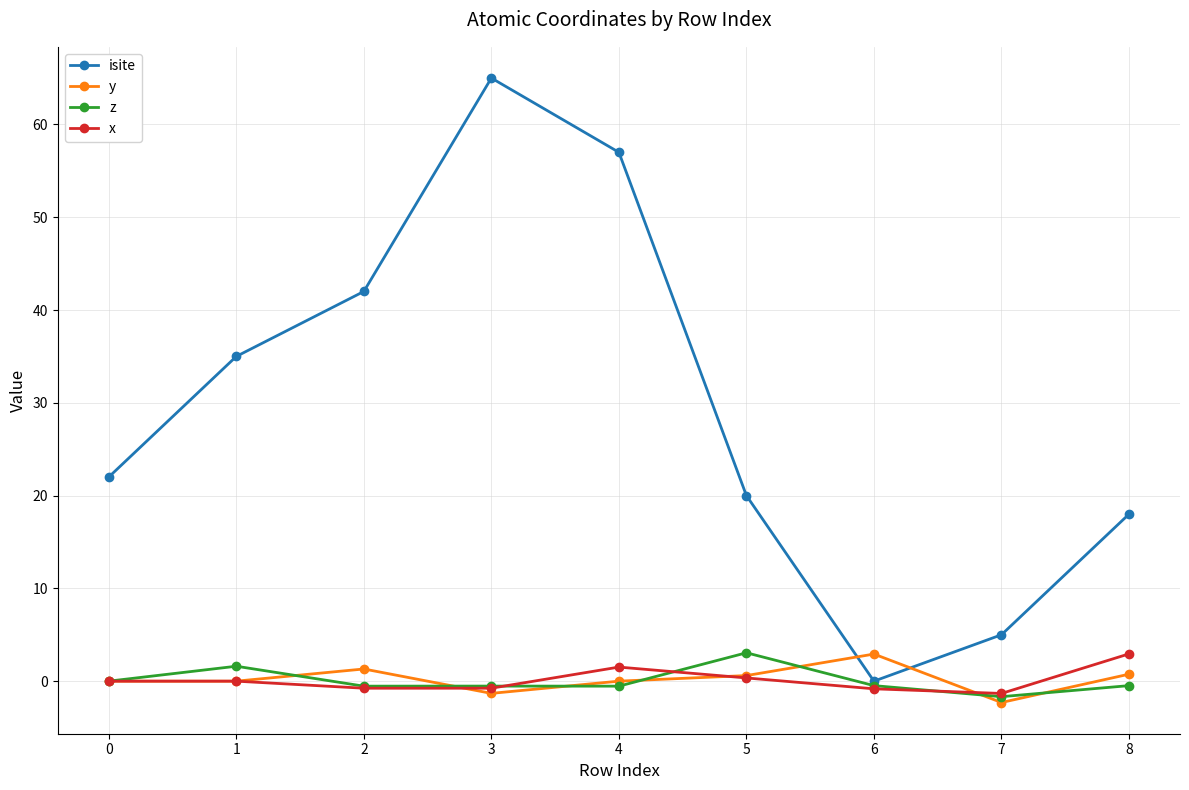

What is the value of the isite point at the 9th from the left?

18.0